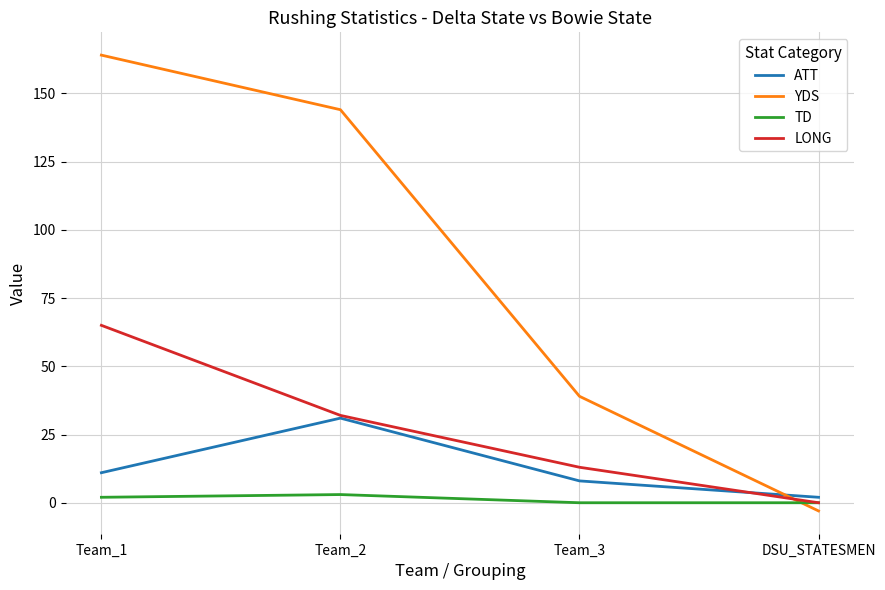

After their last crossing, which series has the higher values: LONG or YDS?

LONG